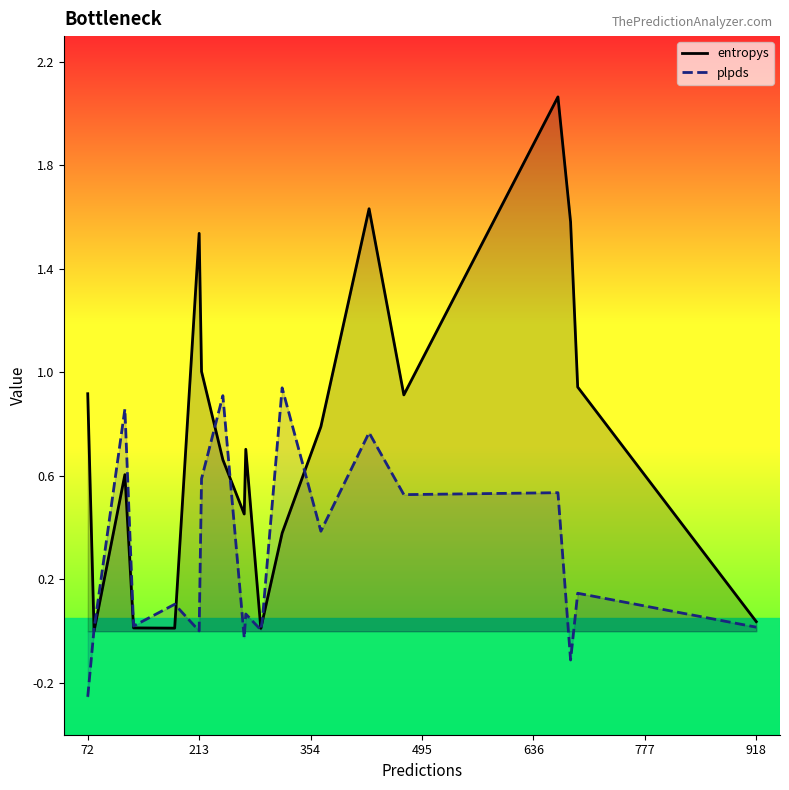

What is the difference between the second highest and minimum values in the plpds series?

1.2